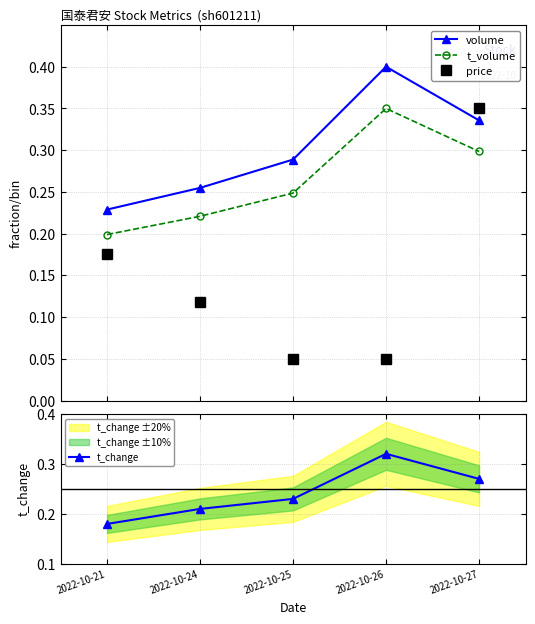

Which series has the largest total across all categories?

volume